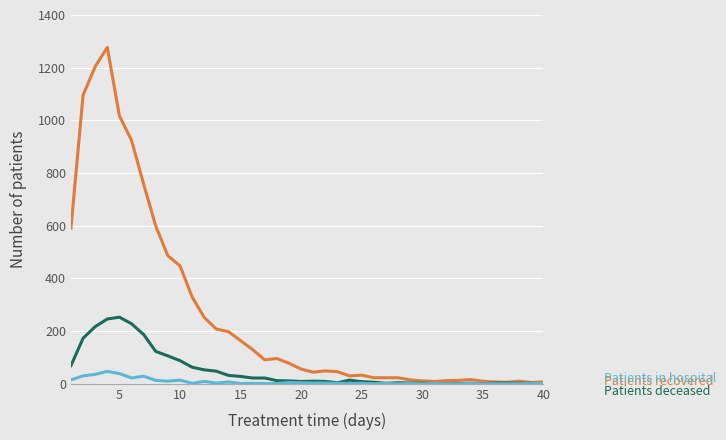

What is the greatest value displayed?

1277